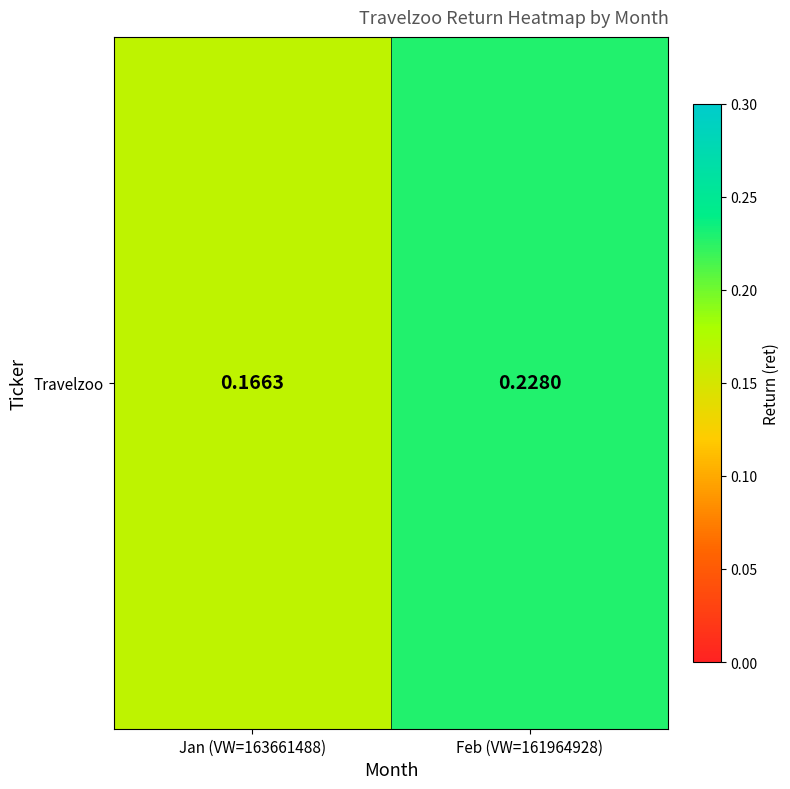

What is the sum of the values at Feb (VW=161964928) and Jan (VW=163661488)?

0.4